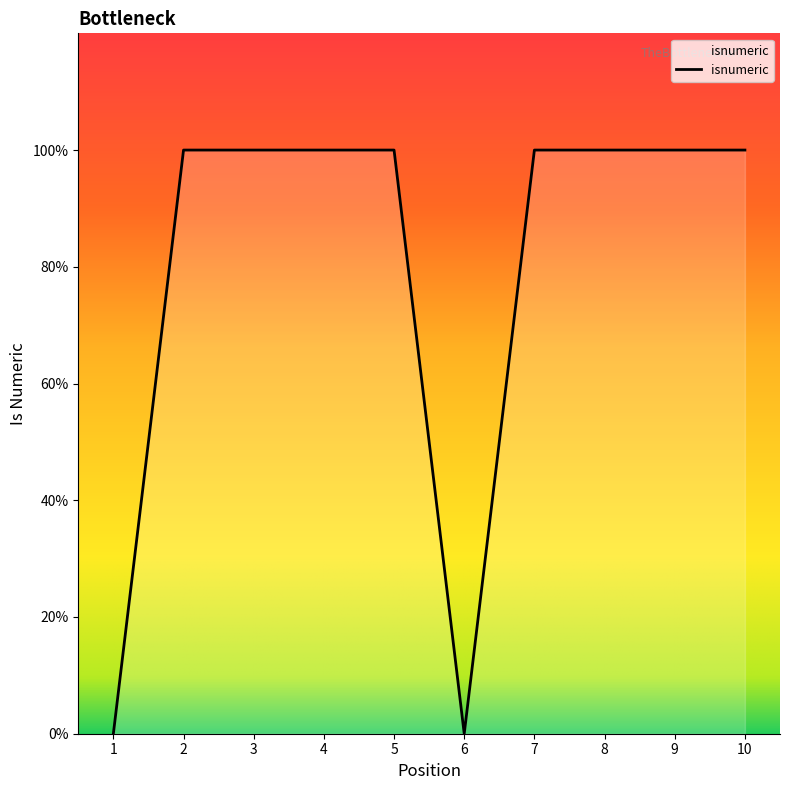

Rank the categories by value from lowest to highest.

1, 6, 2, 3, 4, 5, 7, 8, 9, 10